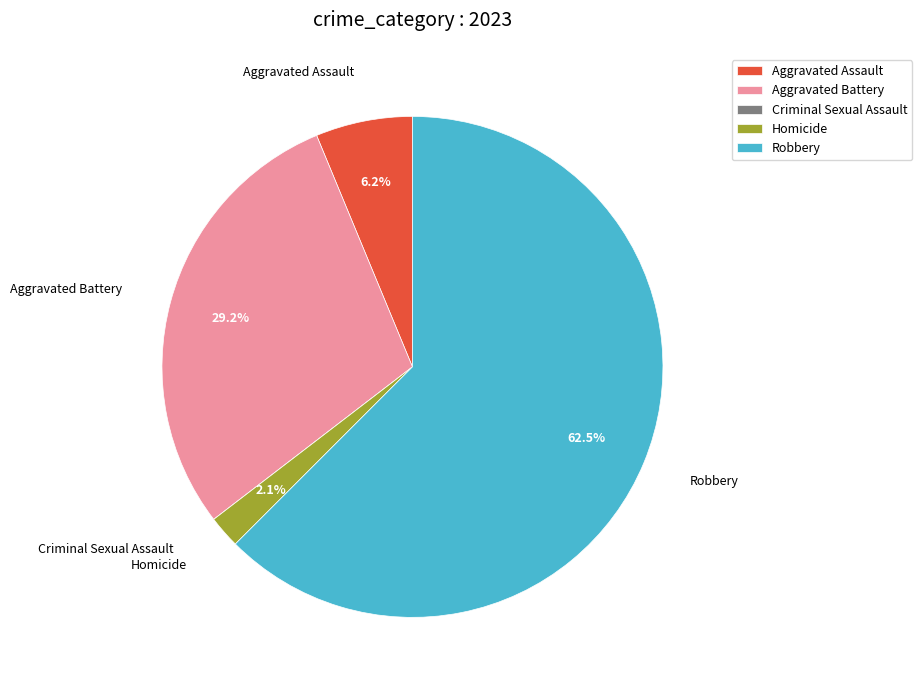

What is the total percentage of Aggravated Battery and Aggravated Assault?

35.4%